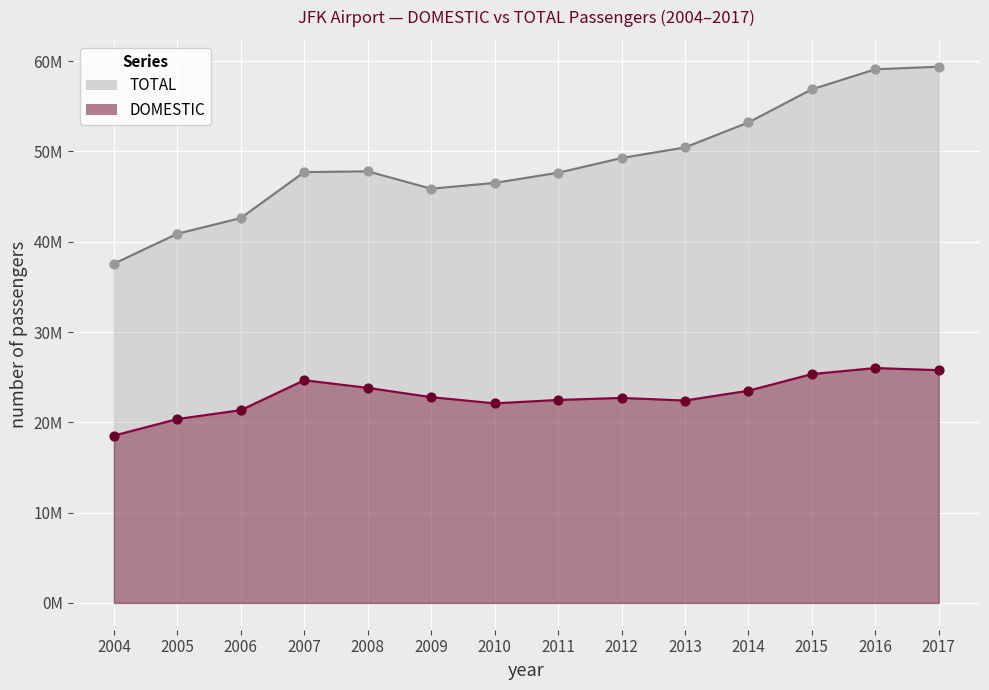

Which series contains the lowest Y value?

DOMESTIC